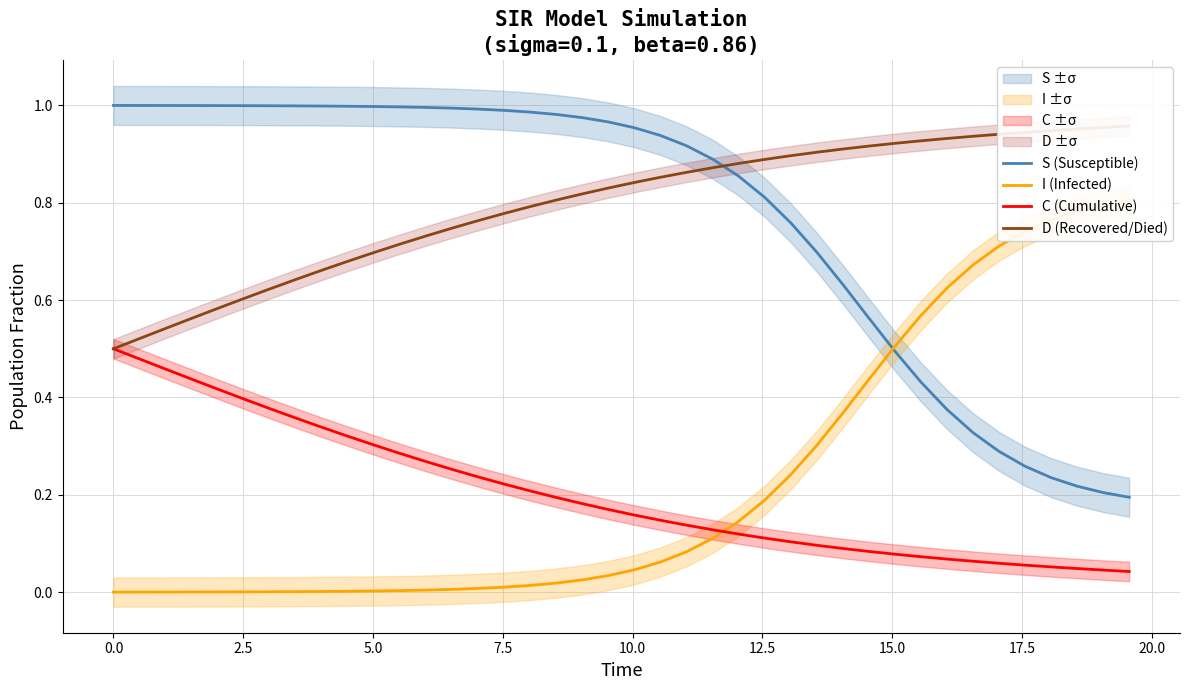

True or false: C (Cumulative) and S (Susceptible) cross at least once.

False